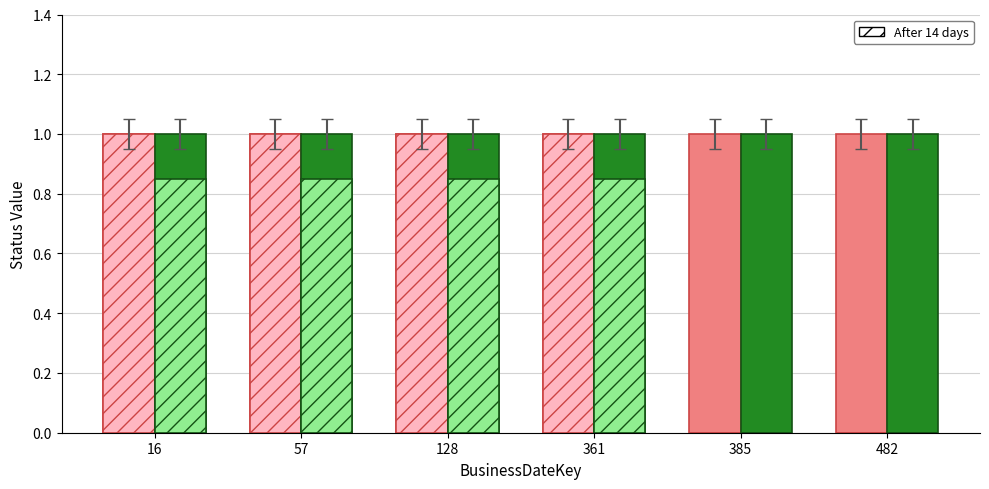

What is the total value across all series at 385?

2.0